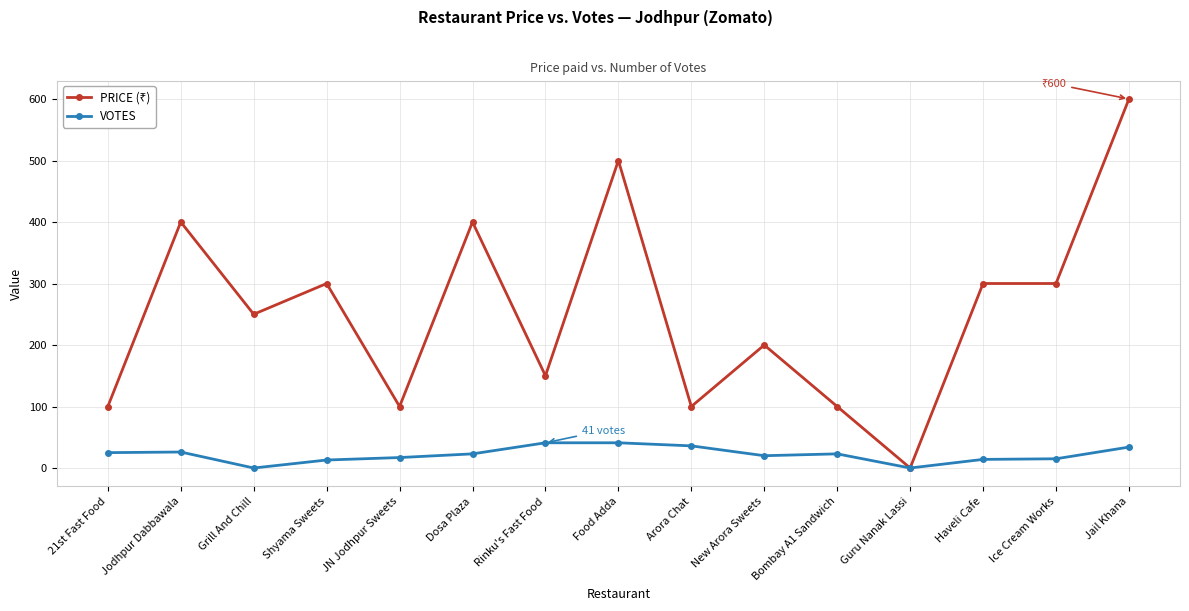

What is the greatest value displayed?

600